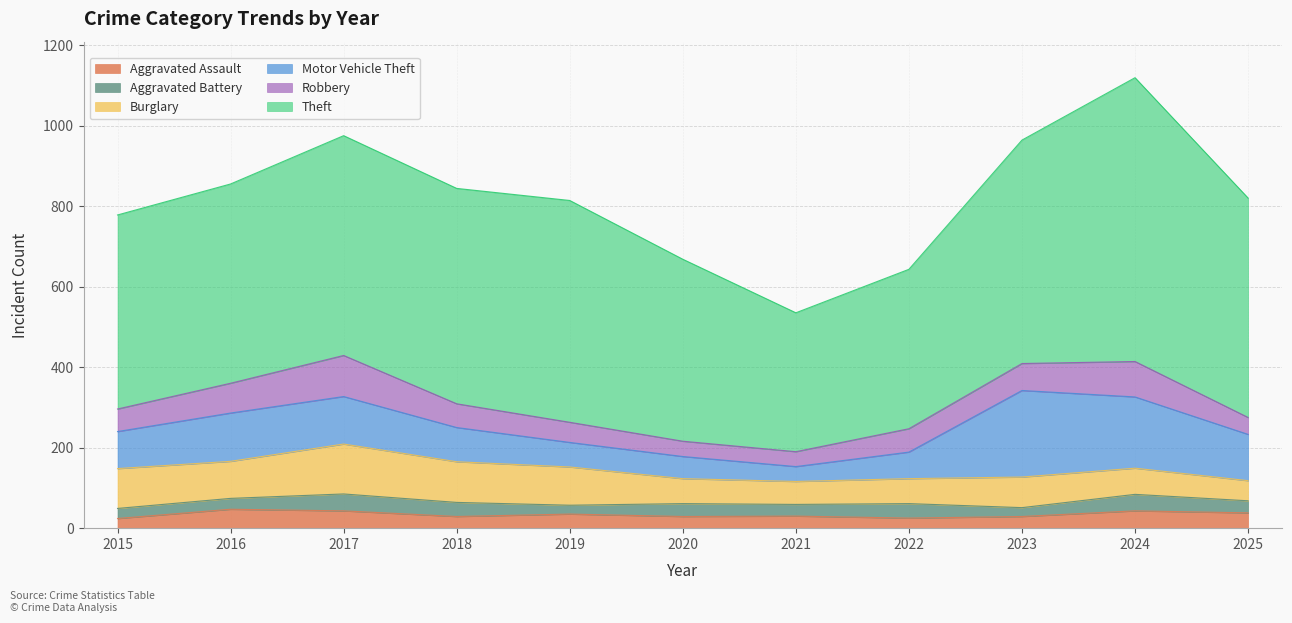

At 2019, list the series in order from largest to smallest.

Theft, Burglary, Motor Vehicle Theft, Robbery, Aggravated Assault, Aggravated Battery